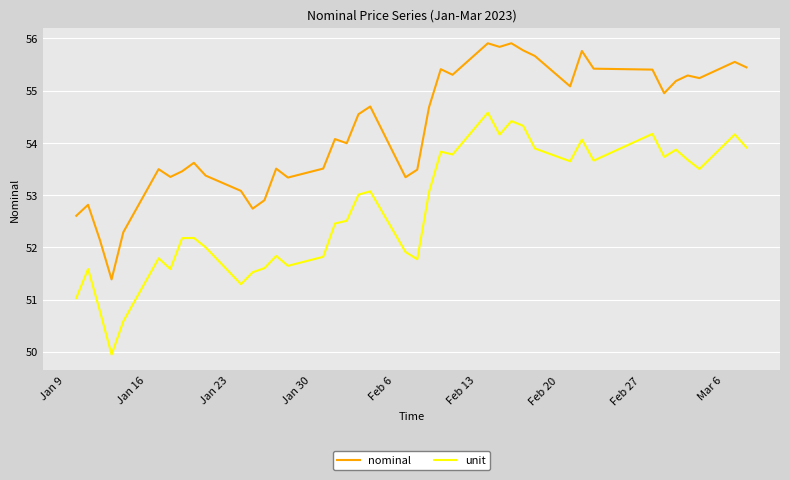

Which series has the largest total across all categories?

nominal